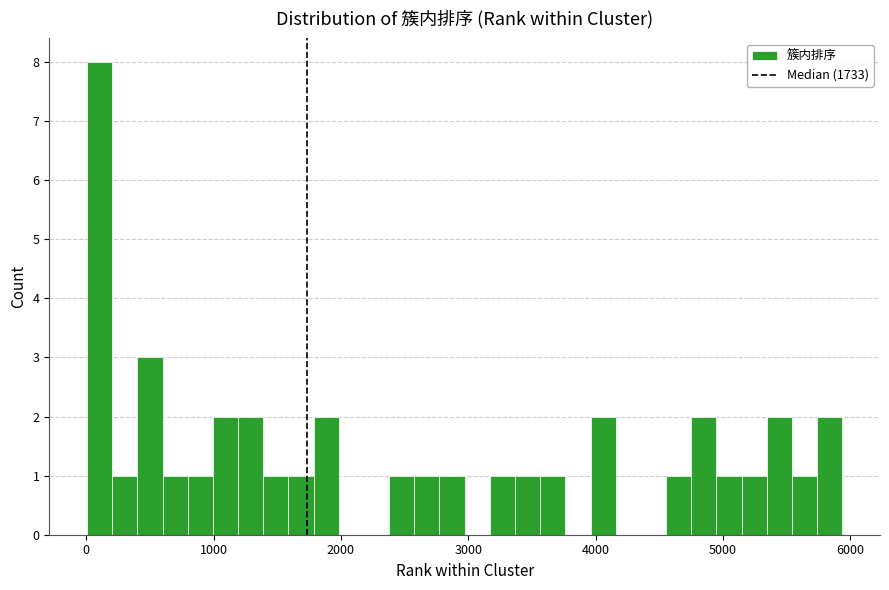

Read against the x-axis, roughly where is the centre of the tallest bar?

100